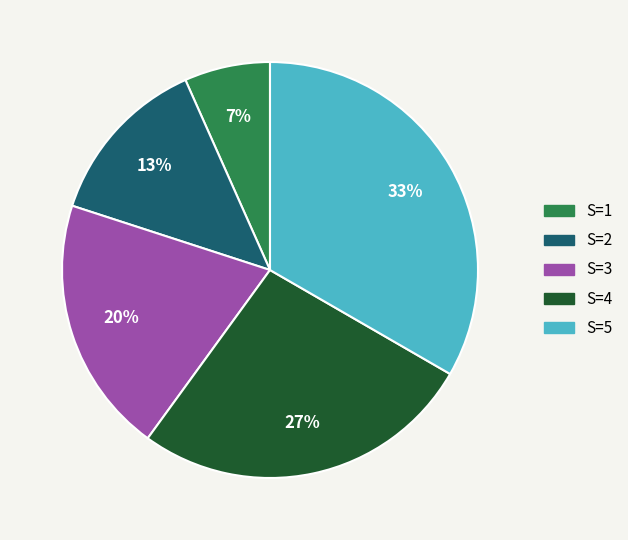

Is there a majority slice in this chart?

No